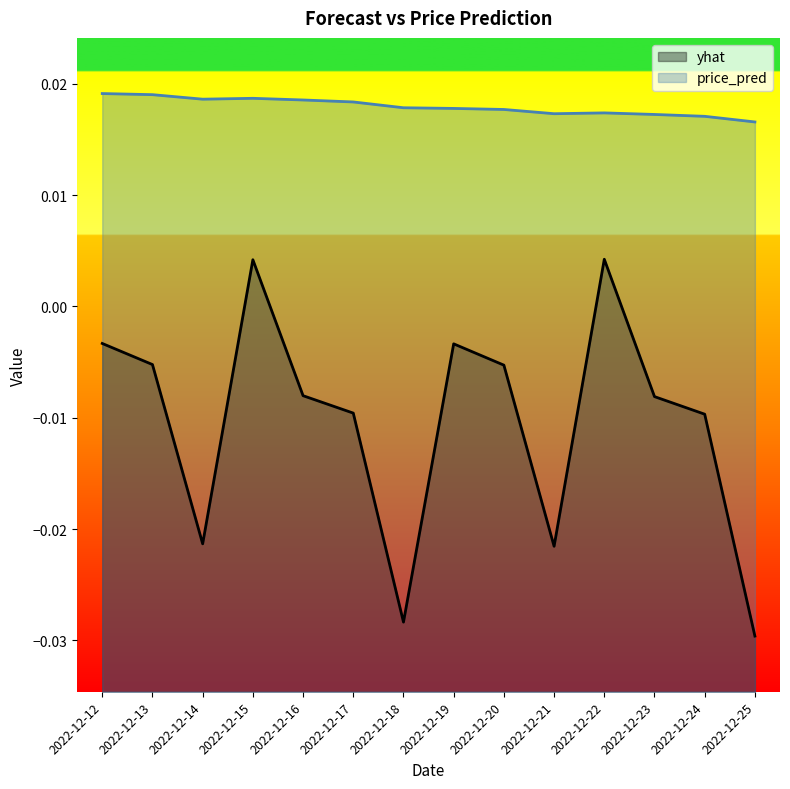

Between 2022-12-20 and 2022-12-24, which series saw the biggest shift?

yhat